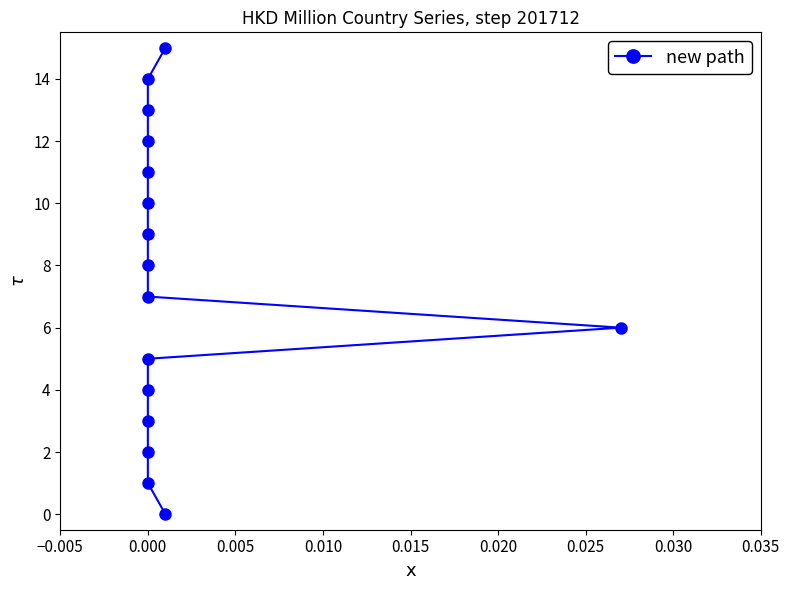

True or false: the data shows 3 at 0.000.

False